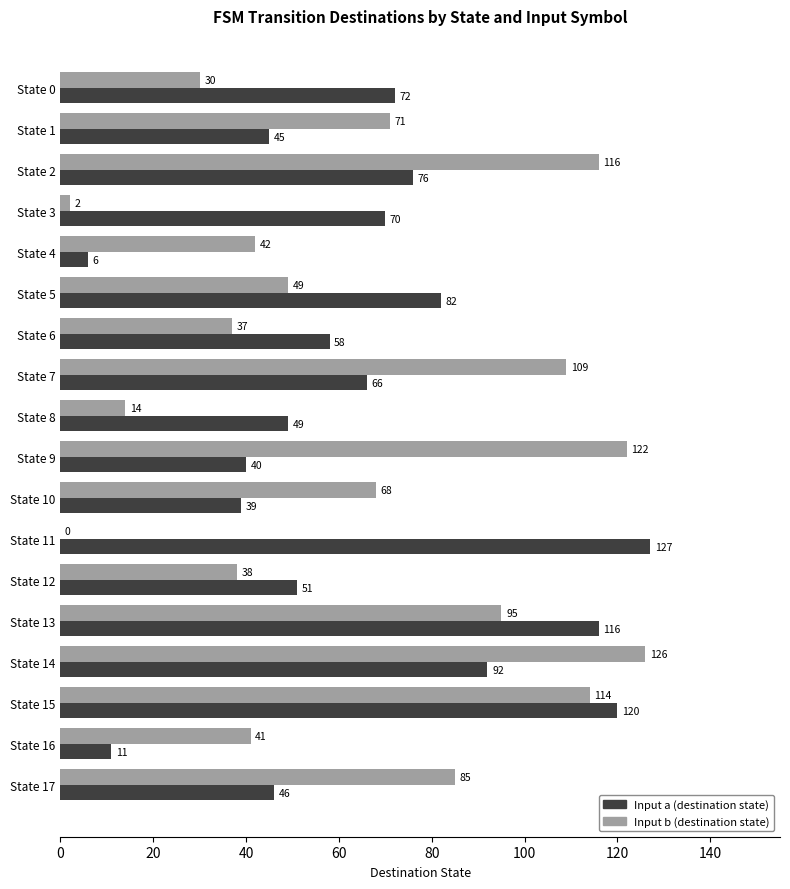

What is the maximum value for Input a (destination state)?

127